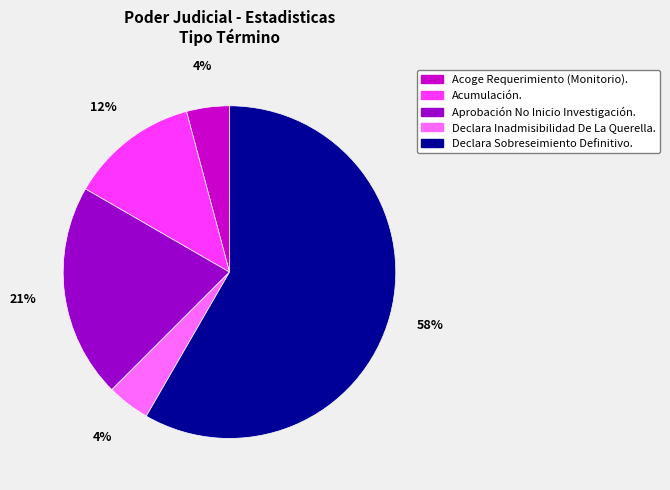

To the nearest percent, what portion does Declara Inadmisibilidad De La Querella. represent?

4%